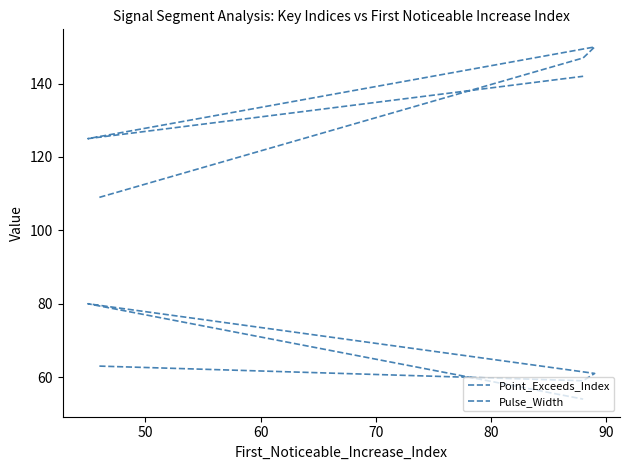

Rank the series by their maximum value, from lowest to highest.

Pulse_Width, Point_Exceeds_Index